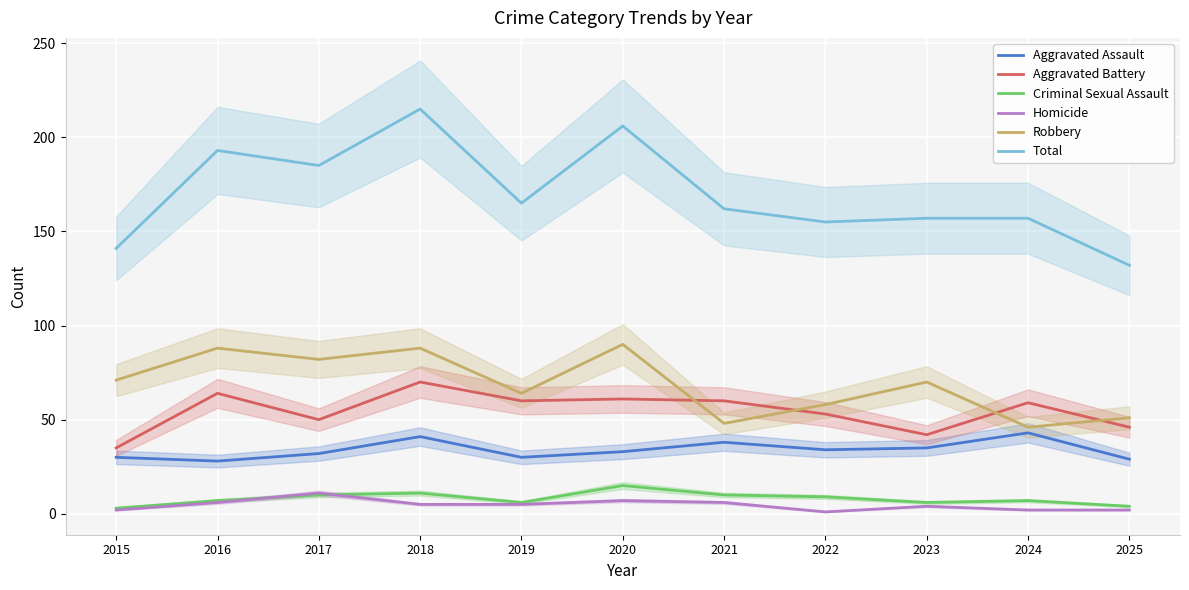

Is this an area chart (filled region under the line)?

No